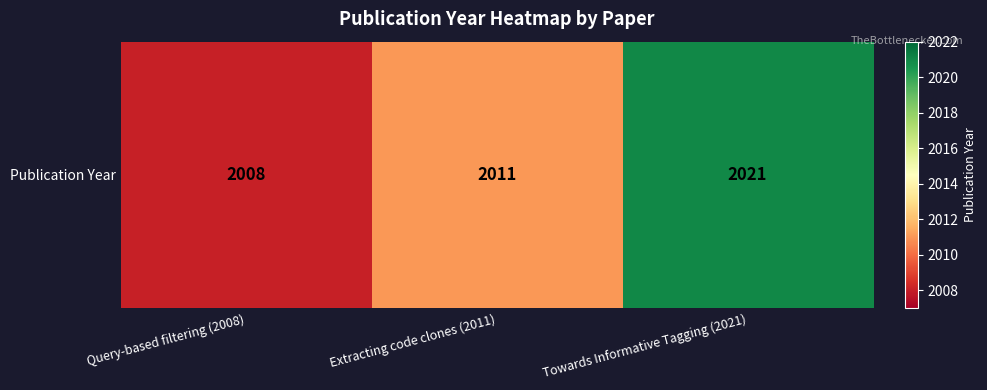

Which label corresponds to the largest value in the chart?

Towards Informative Tagging (2021)